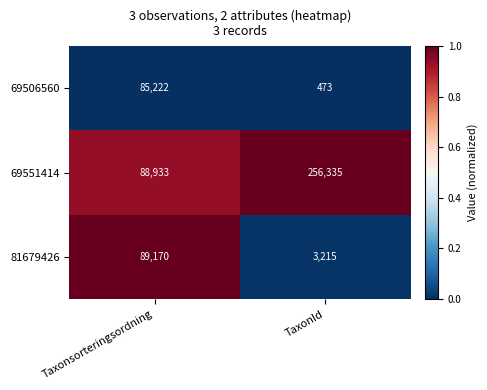

What is the spread (max minus min) of values at TaxonId?

255862